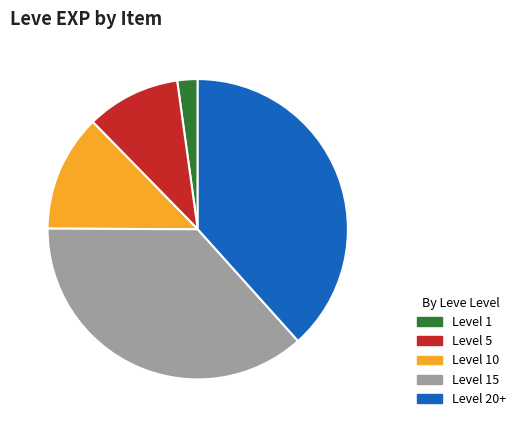

Between Level 15 and Level 5, which is larger?

Level 15